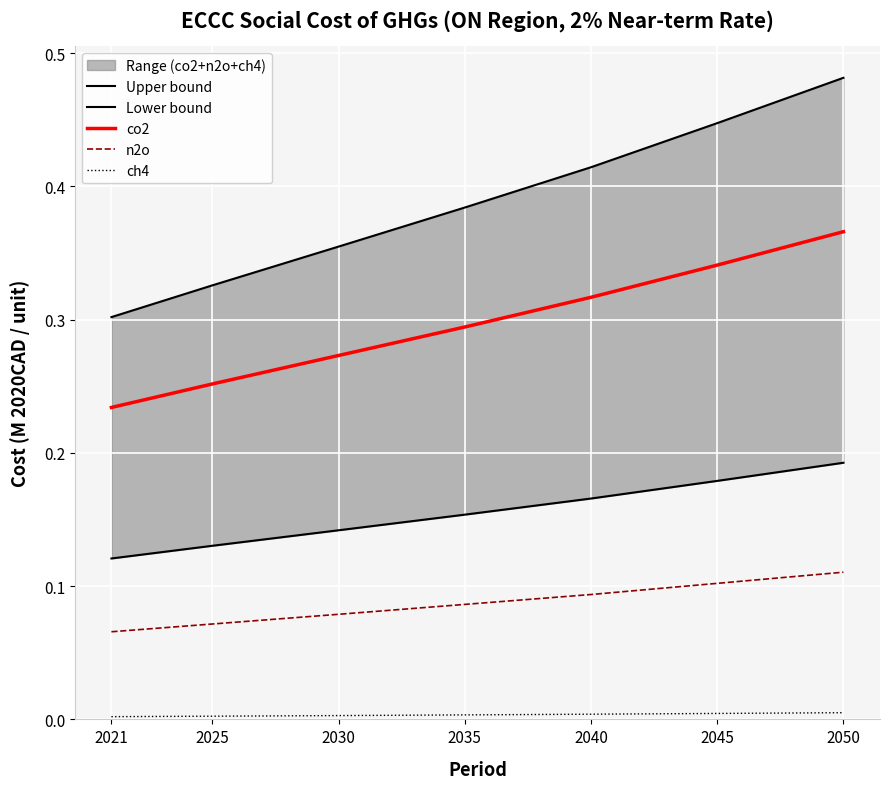

True or false: co2 has more than 0 interior local peaks.

False